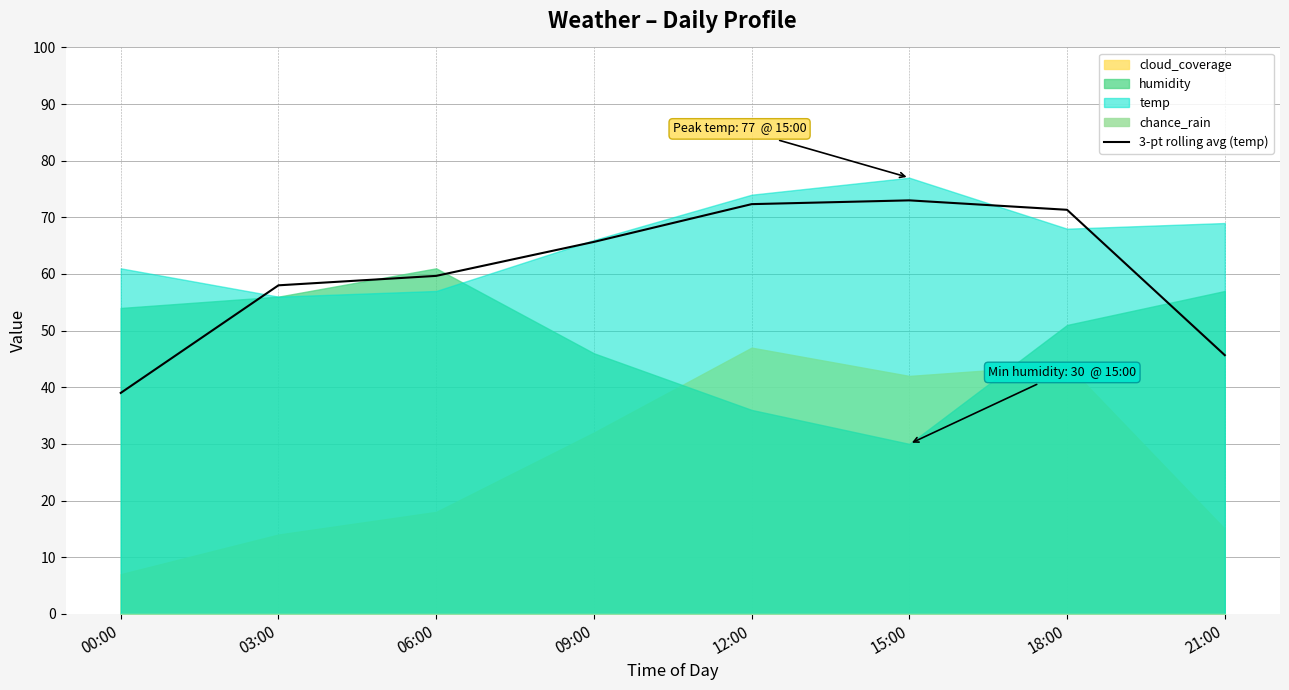

What is the label of the 6th point from the right?

06:00